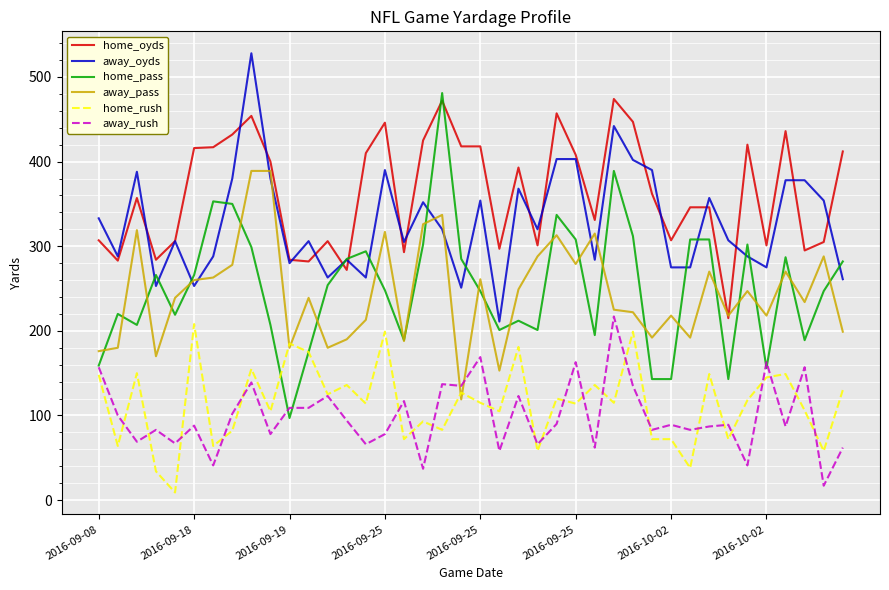

True or false: home_rush and home_oyds cross at least once.

False